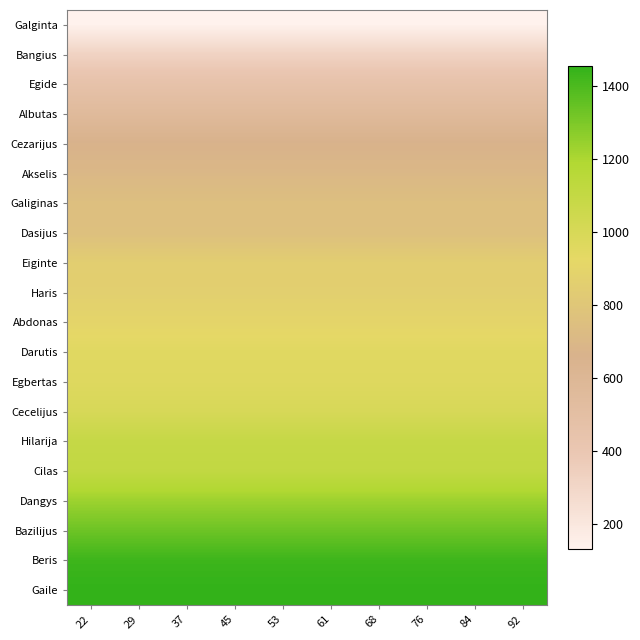

Count the number of data series in this chart.

20